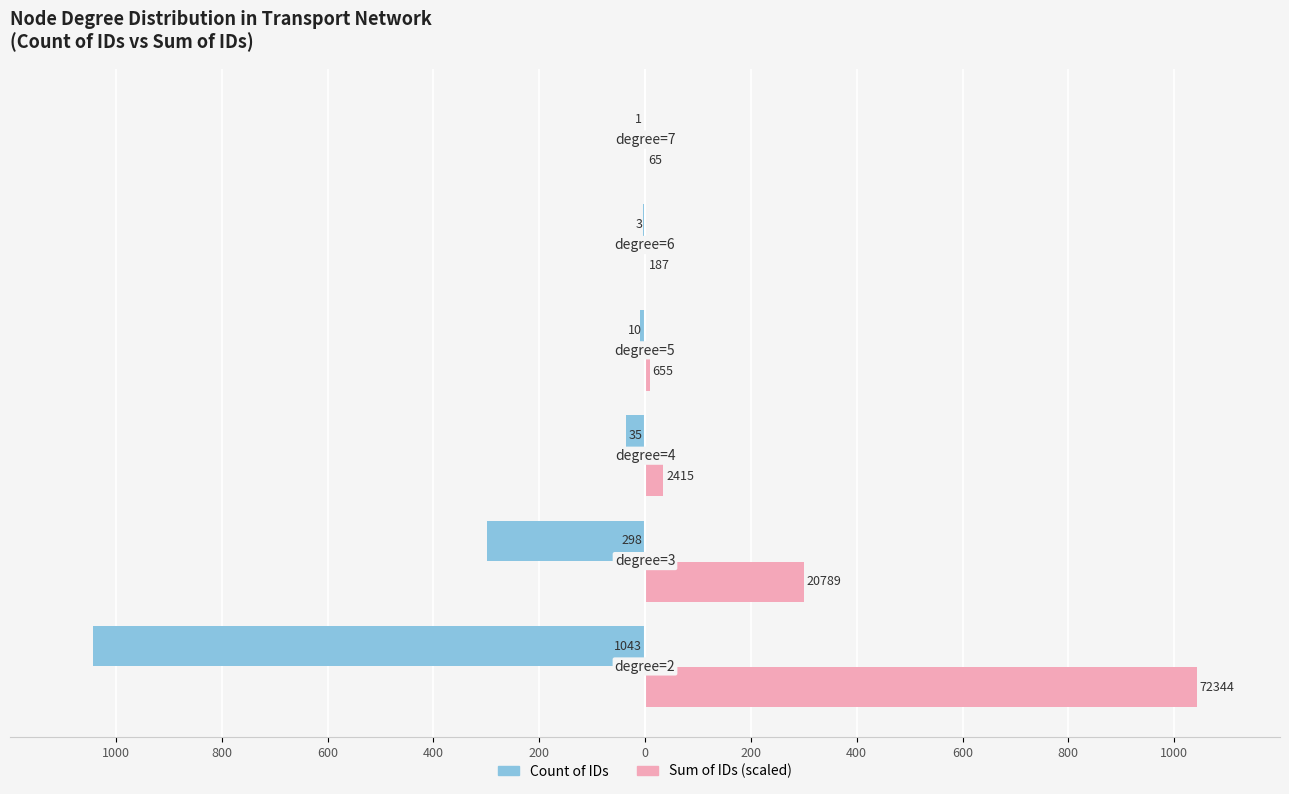

What are all the series names shown in the legend?

Count of IDs, Sum of IDs (scaled)